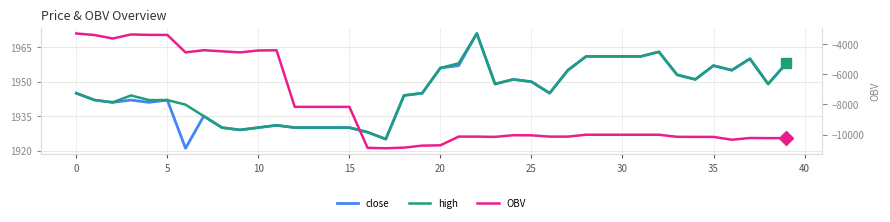

What is the difference between the highest and lowest values at 13?

10092.2